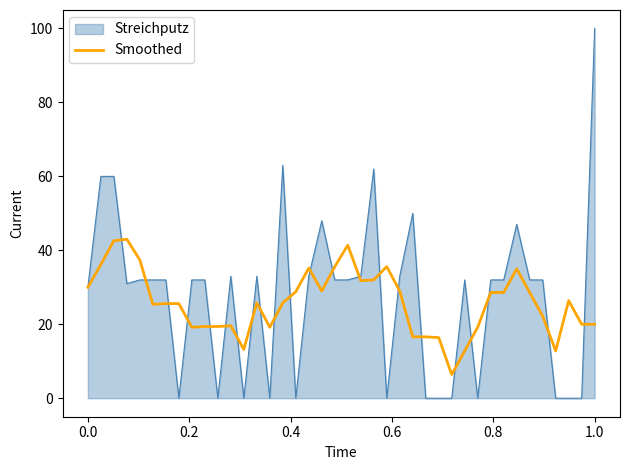

What is the minimum value for Smoothed?

6.4